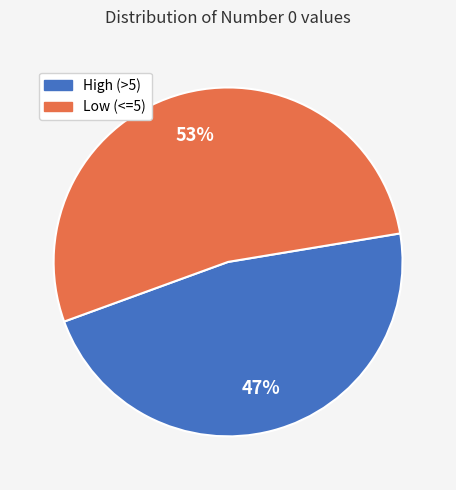

Does any single category account for the majority?

Yes